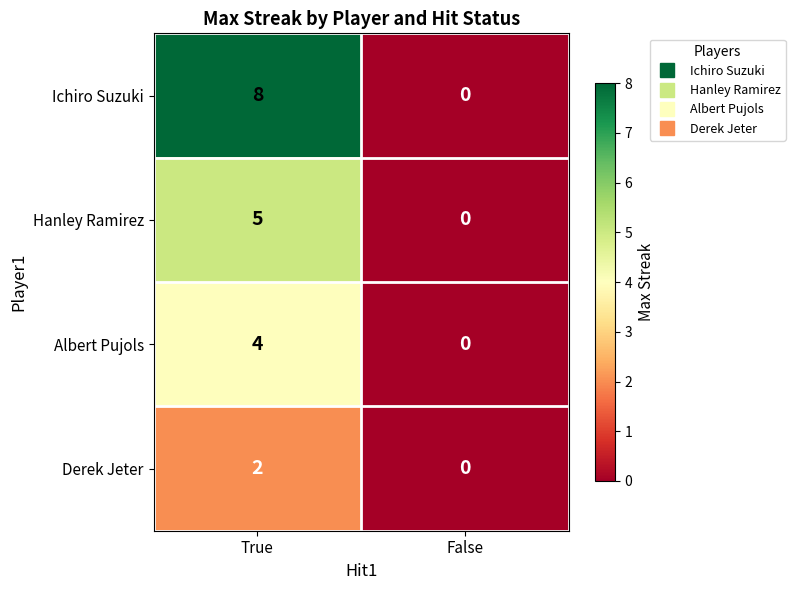

At which label does Derek Jeter reach its peak?

True